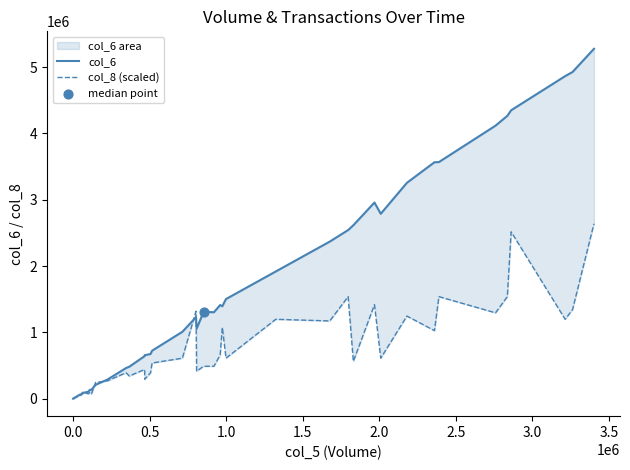

What are all the series names shown in the legend?

col_6, col_8 (scaled)